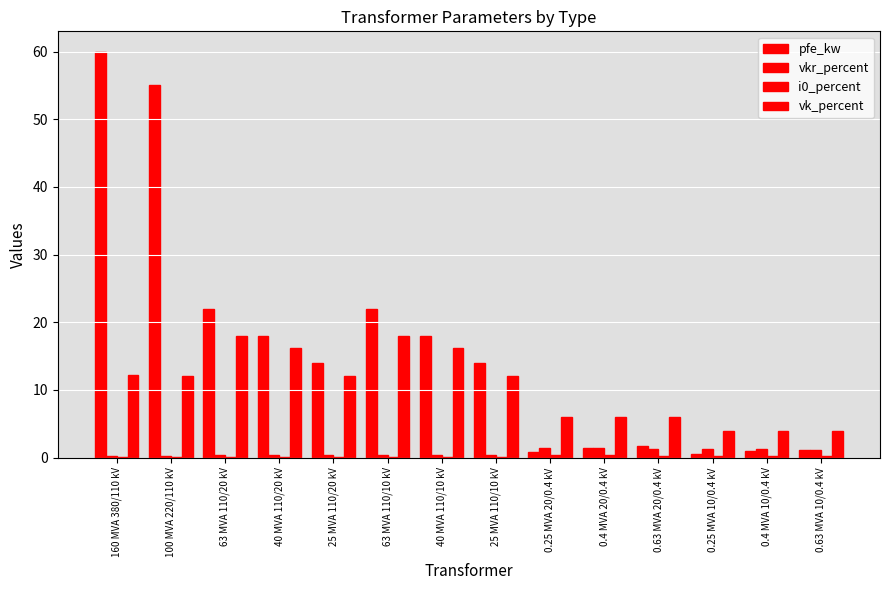

What is the approximate value of pfe_kw at 0.25 MVA 20/0.4 kV?

0.8